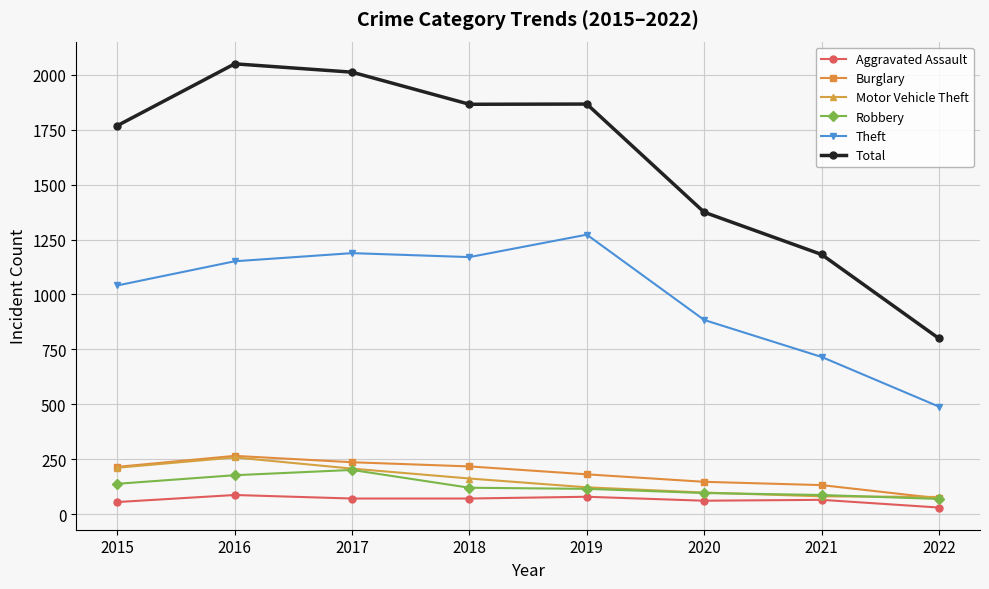

True or false: Robbery and Theft cross at least once.

False